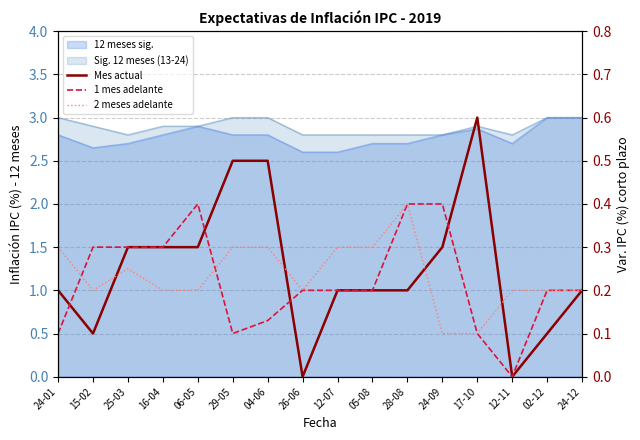

After their last crossing, which series has the higher values: Mes actual or 1 mes adelante?

Mes actual